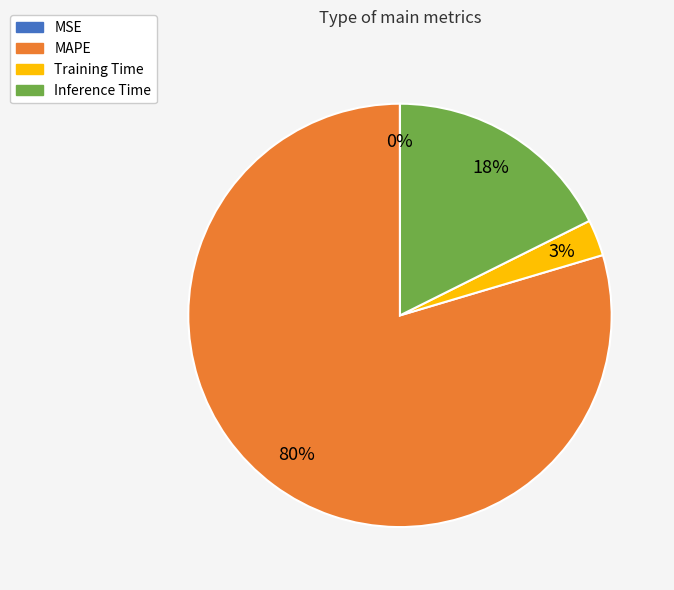

Do MAPE and Inference Time together represent more than half of the pie?

Yes